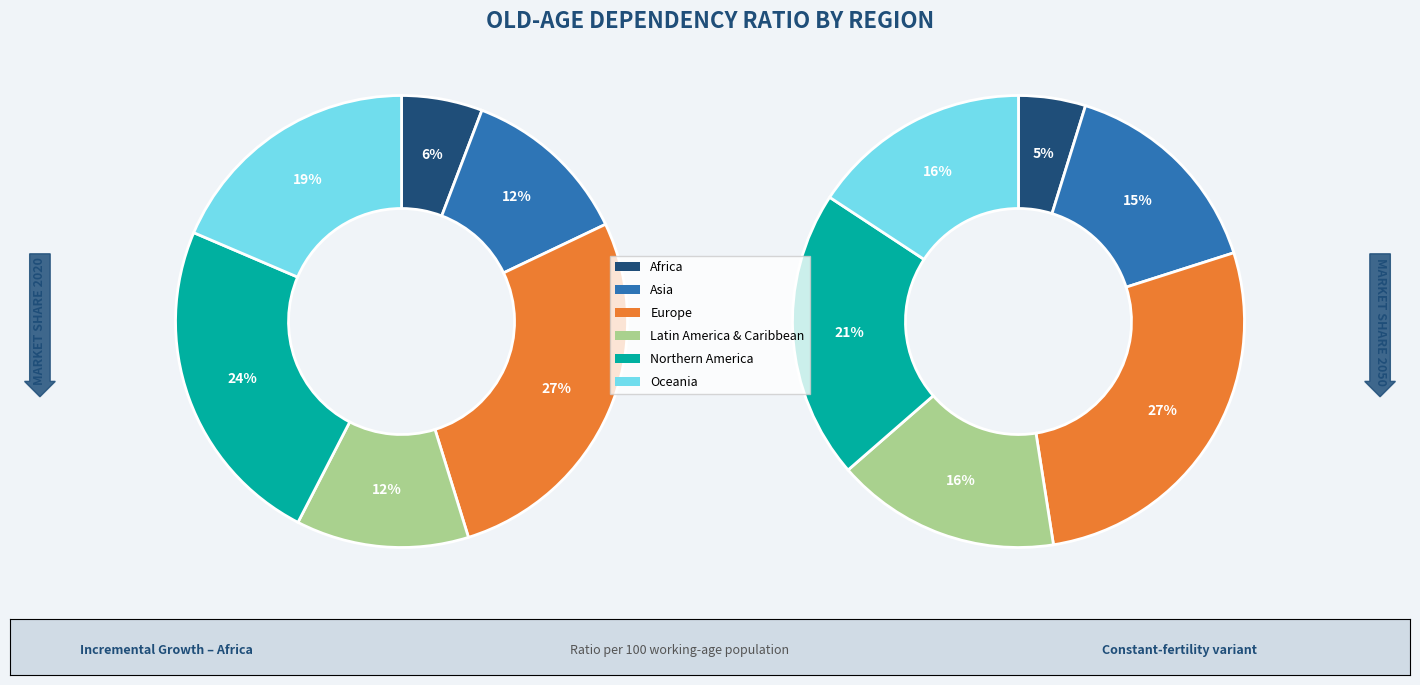

To the nearest percent, what is the average slice percentage?

17%